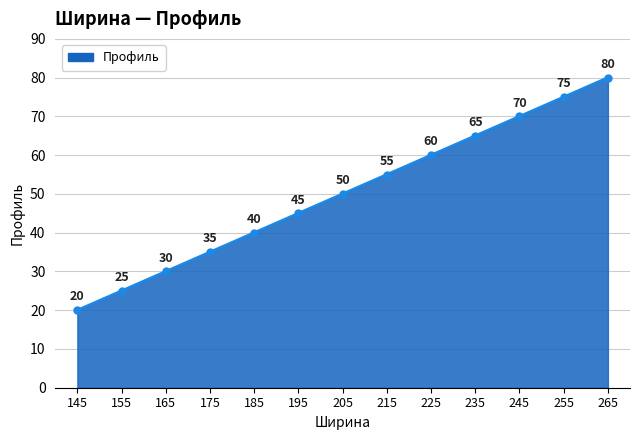

Reading left to right, list all the values displayed in this chart.

20	25	30	35	40	45	50	55	60	65	70	75	80